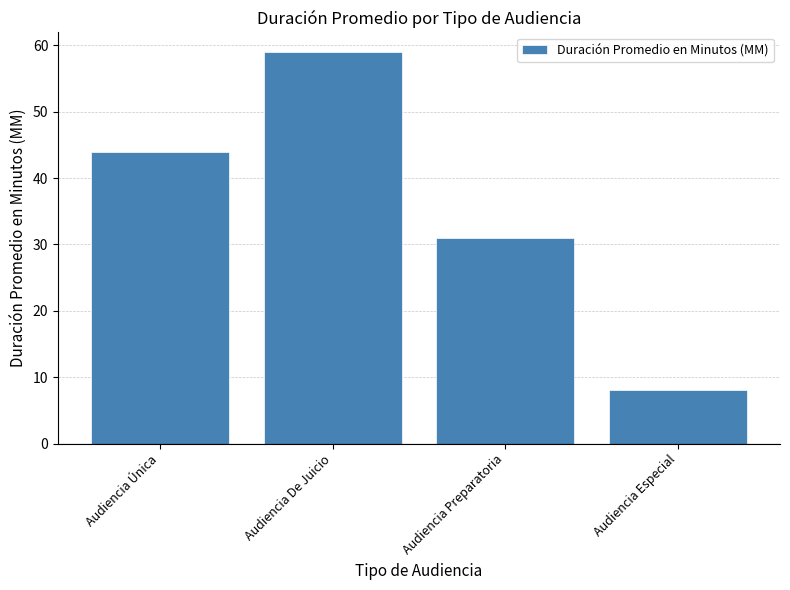

What is the sum of the values at Audiencia Única and Audiencia Especial?

52